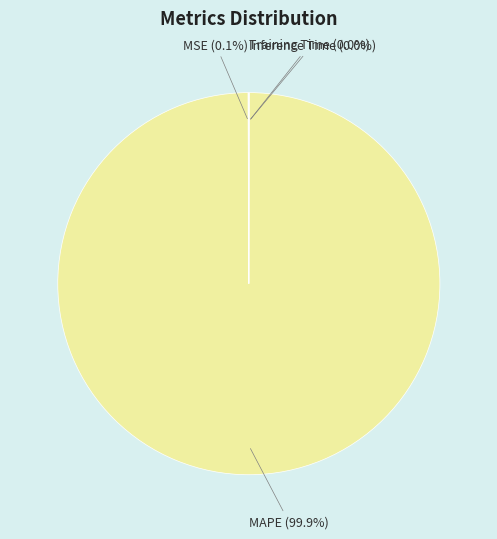

To the nearest percent, what is the average slice percentage?

25%